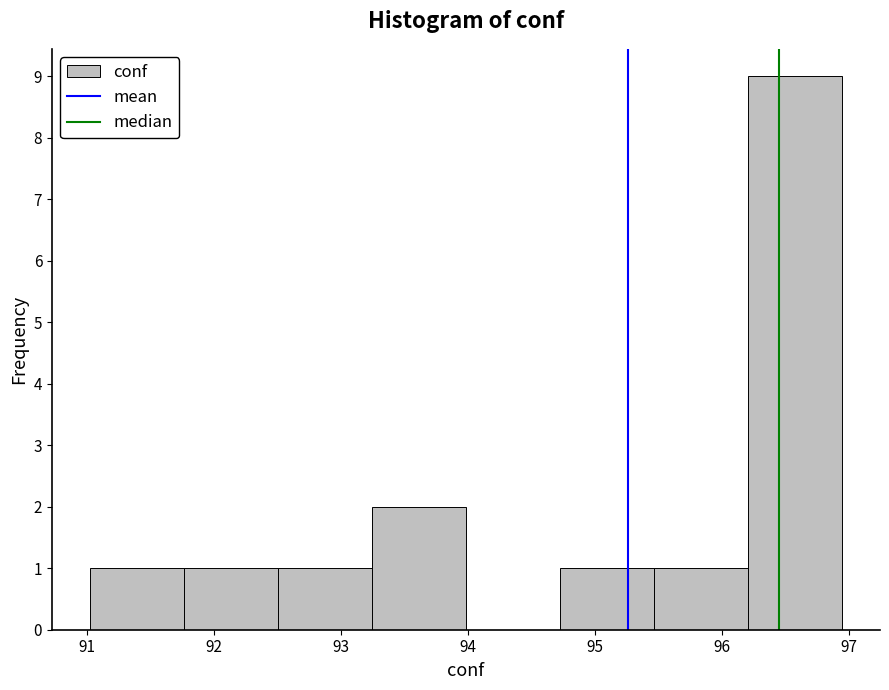

Reading left to right, list every bar in this chart as the range it spans on the x-axis followed by its height. Neither the bar edges nor the heights are printed on the chart, so give them approximately, as read against the axes.

91.0 to 91.8: 1
91.8 to 92.5: 1
92.5 to 93.2: 1
93.2 to 94.0: 2
94.0 to 94.7: 0
94.7 to 95.5: 1
95.5 to 96.2: 1
96.2 to 96.9: 9